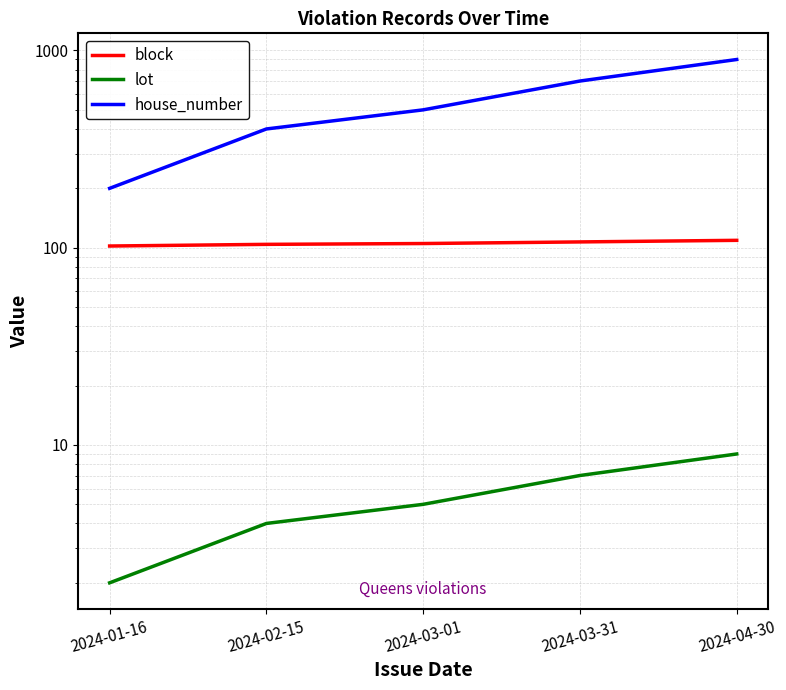

What is the greatest value displayed?

900